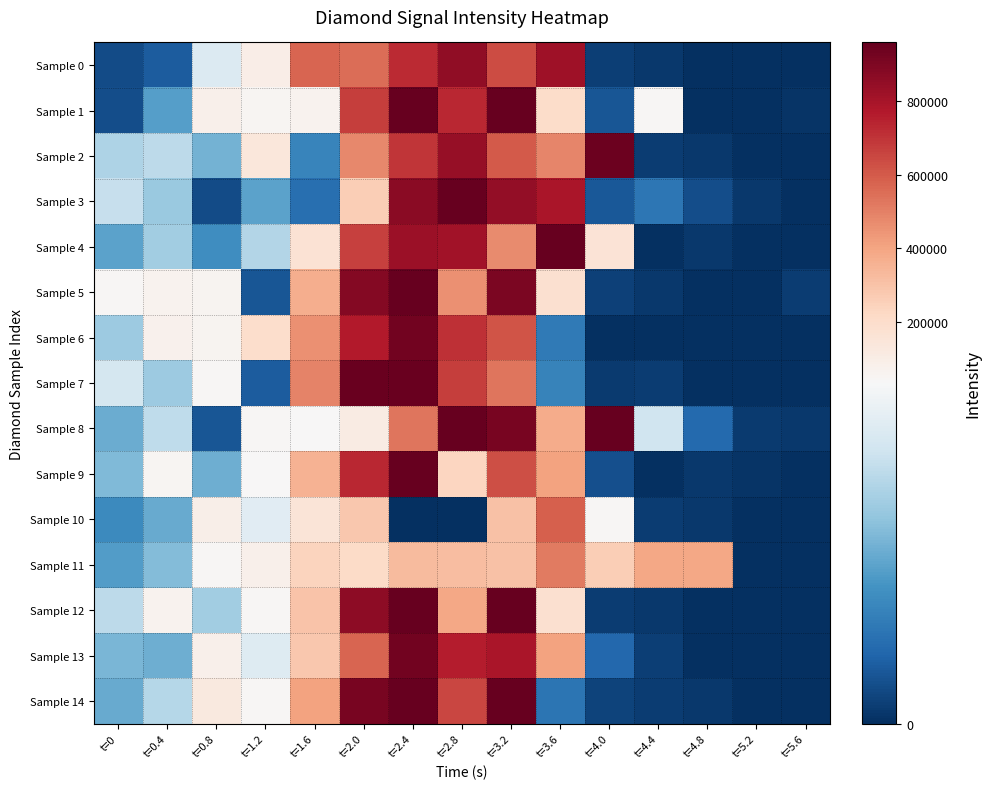

What is the spread (max minus min) of values at t=2.0?

841340